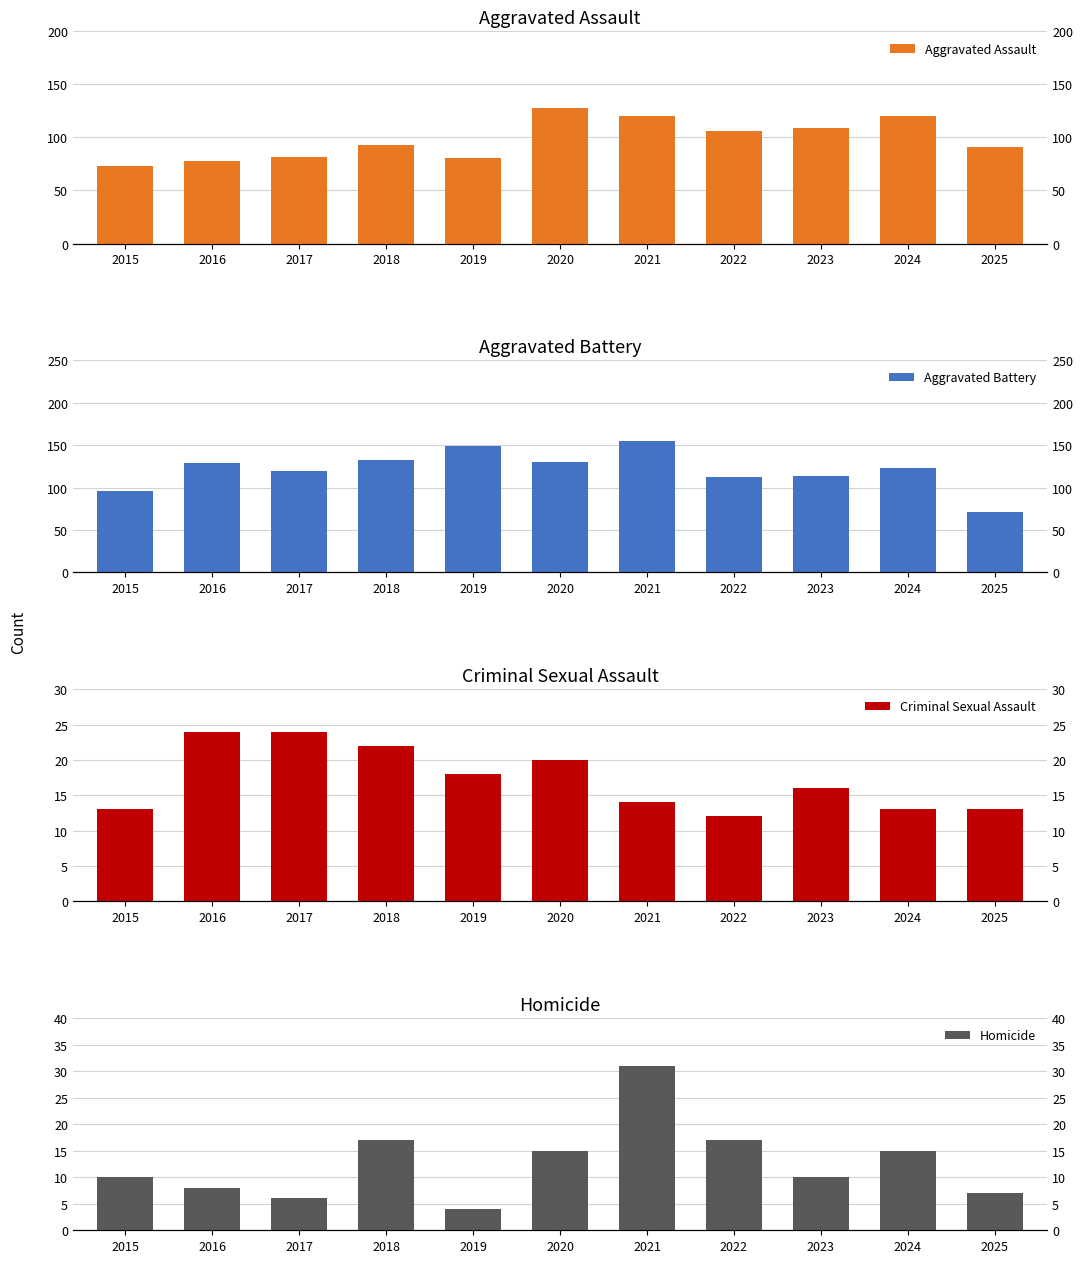

What is the value of the Aggravated Battery bar at the 2nd from the left?

129